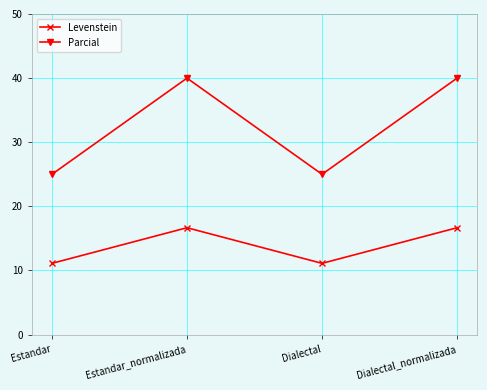

What position from the right is Estandar?

4